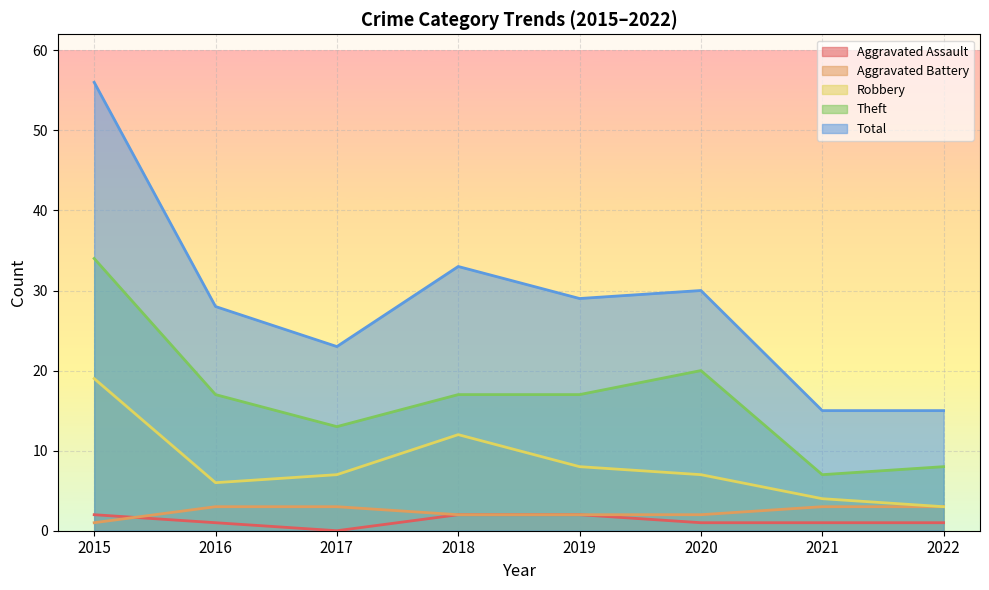

Reading left to right, transcribe all the data shown in this chart.

Aggravated Assault: 2015=2	2016=1	2017=0	2018=2	2019=2	2020=1	2021=1	2022=1
Aggravated Battery: 2015=1	2016=3	2017=3	2018=2	2019=2	2020=2	2021=3	2022=3
Robbery: 2015=19	2016=6	2017=7	2018=12	2019=8	2020=7	2021=4	2022=3
Theft: 2015=34	2016=17	2017=13	2018=17	2019=17	2020=20	2021=7	2022=8
Total: 2015=56	2016=28	2017=23	2018=33	2019=29	2020=30	2021=15	2022=15